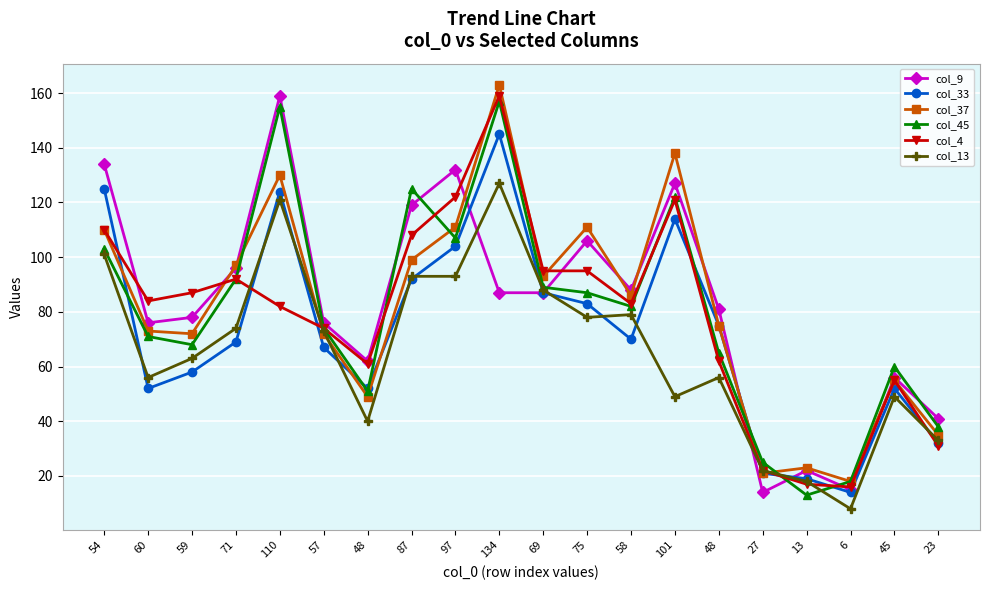

What is the label of the 8th point from the left?

87